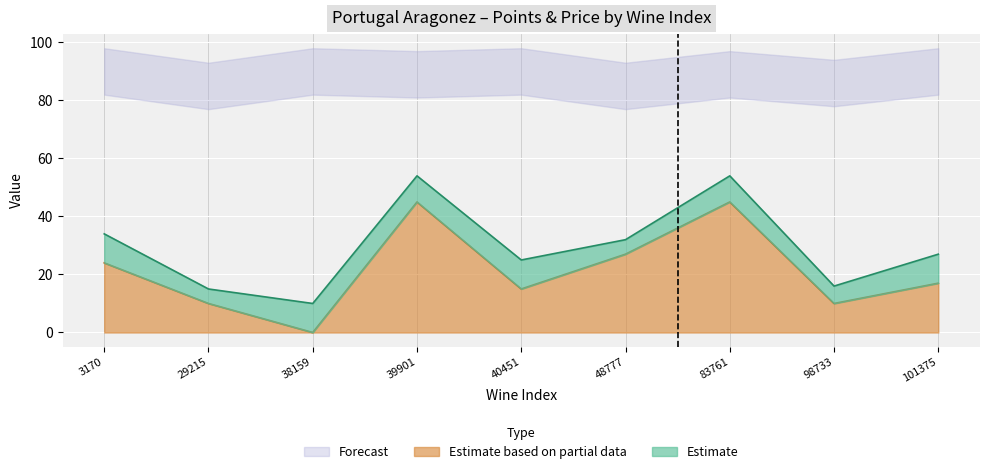

What is the ratio of the value at 40451 to the value at 3170?

0.6